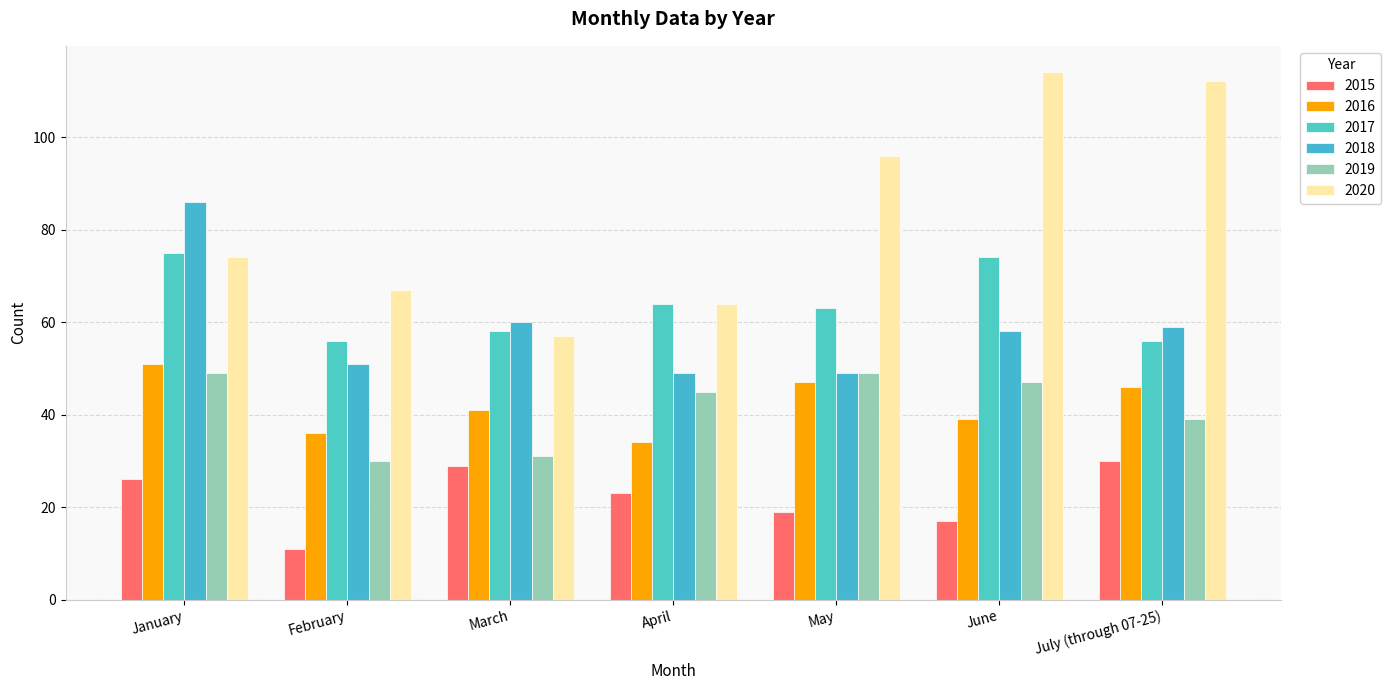

How many groups of bars are there?

7